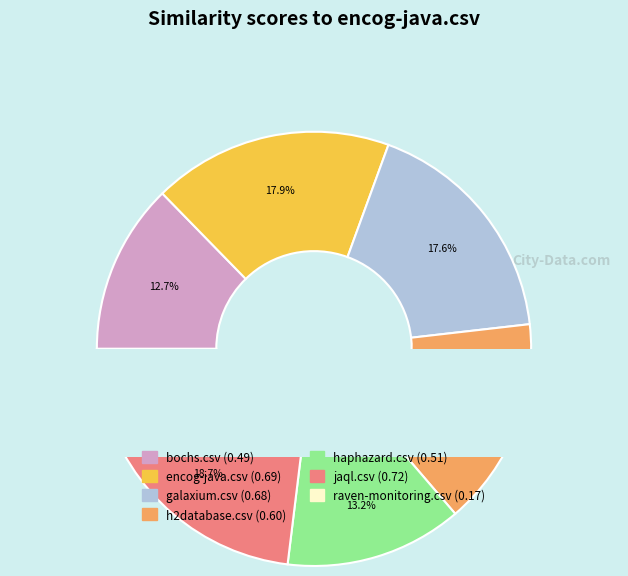

Is the sum of bochs.csv and galaxium.csv greater than half?

No